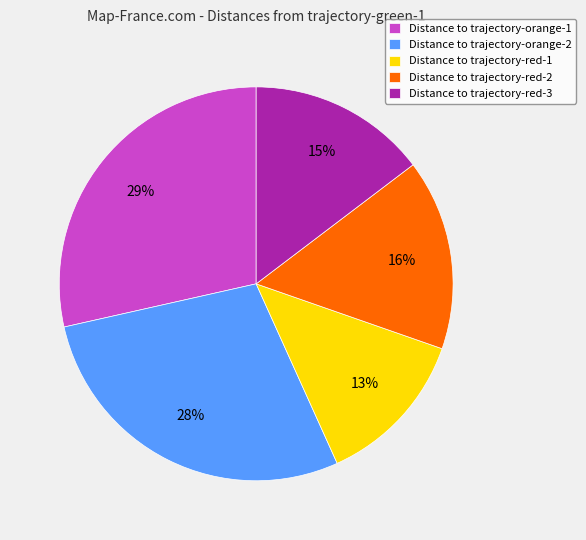

How many segments does this pie chart have?

5